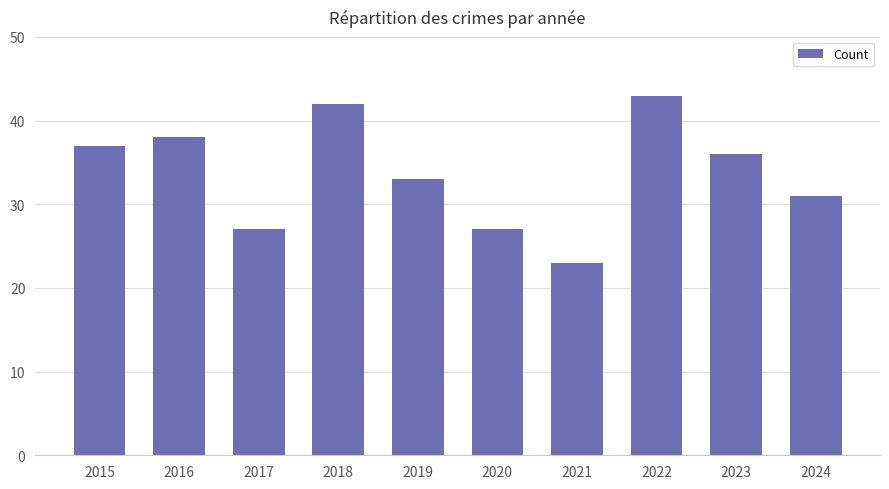

At which label does the data first exceed 36?

2015